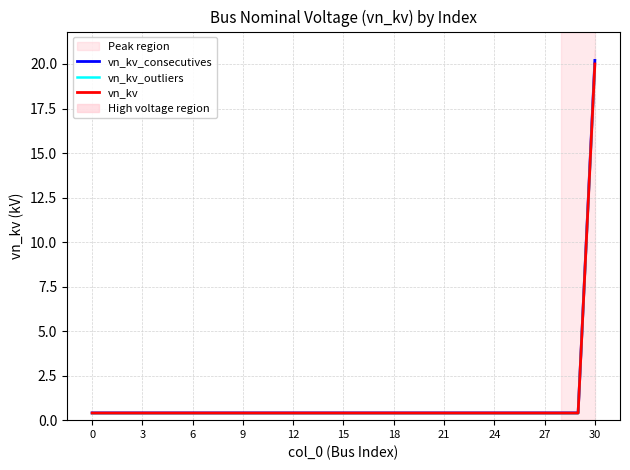

What is the approximate value of vn_kv at 25?

0.4